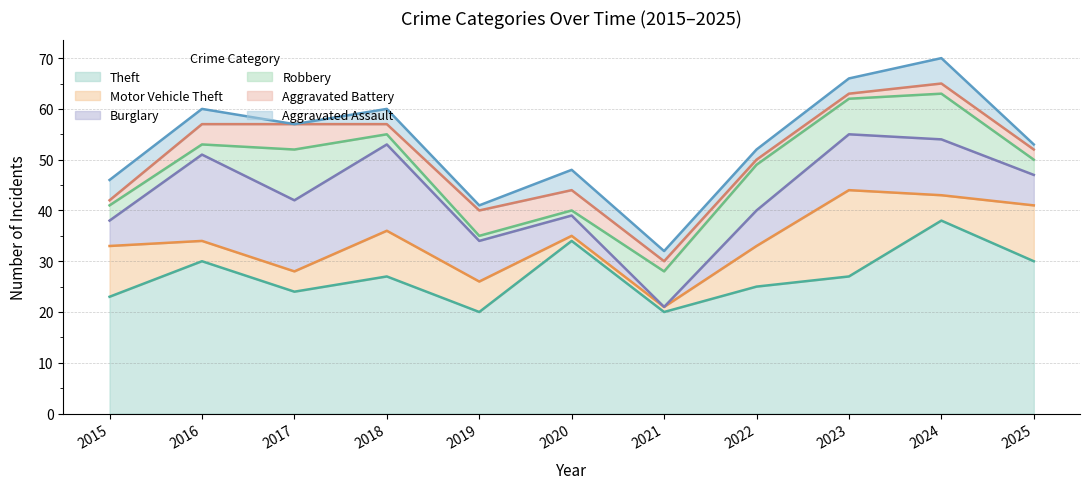

Which label corresponds to the largest value in the chart?

2024